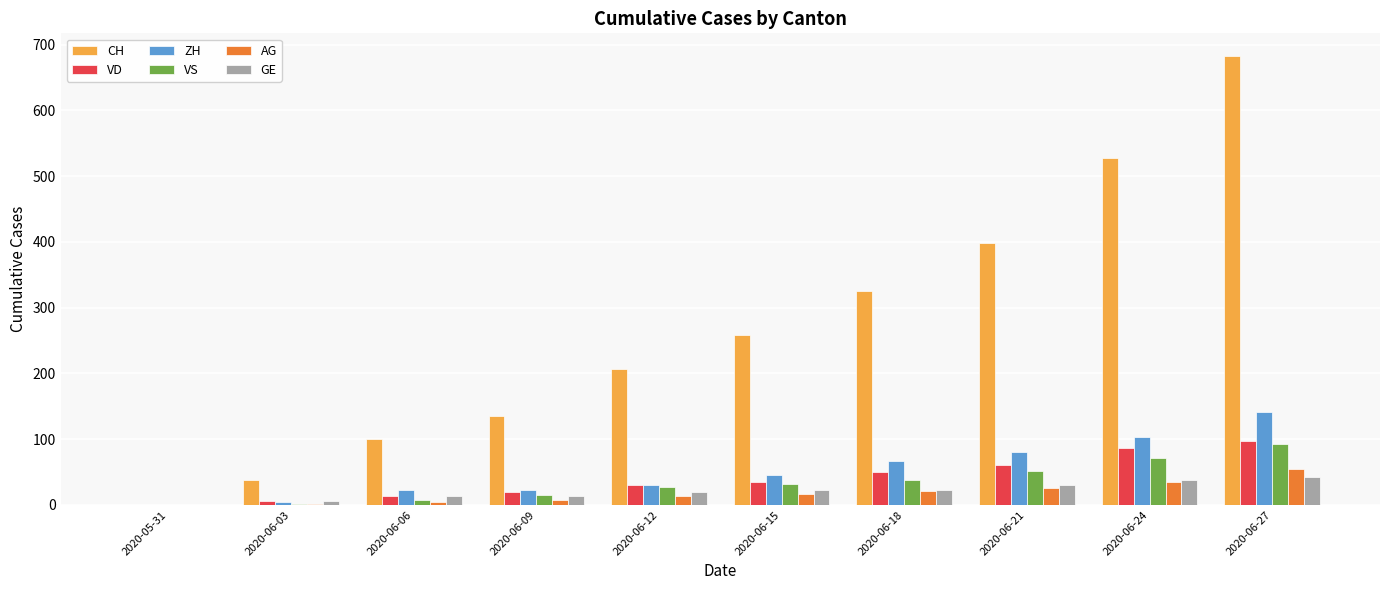

How many groups of bars are there?

10